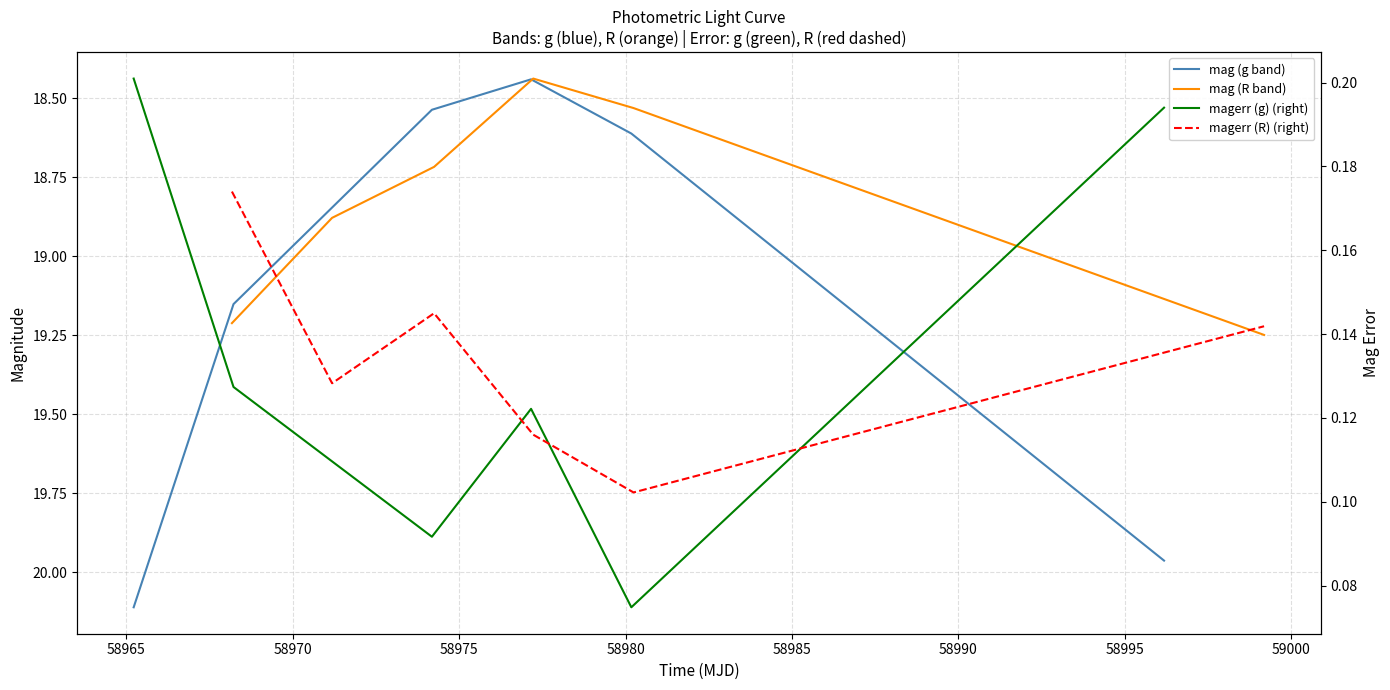

What is the average value of the mag (g band) series?

19.1